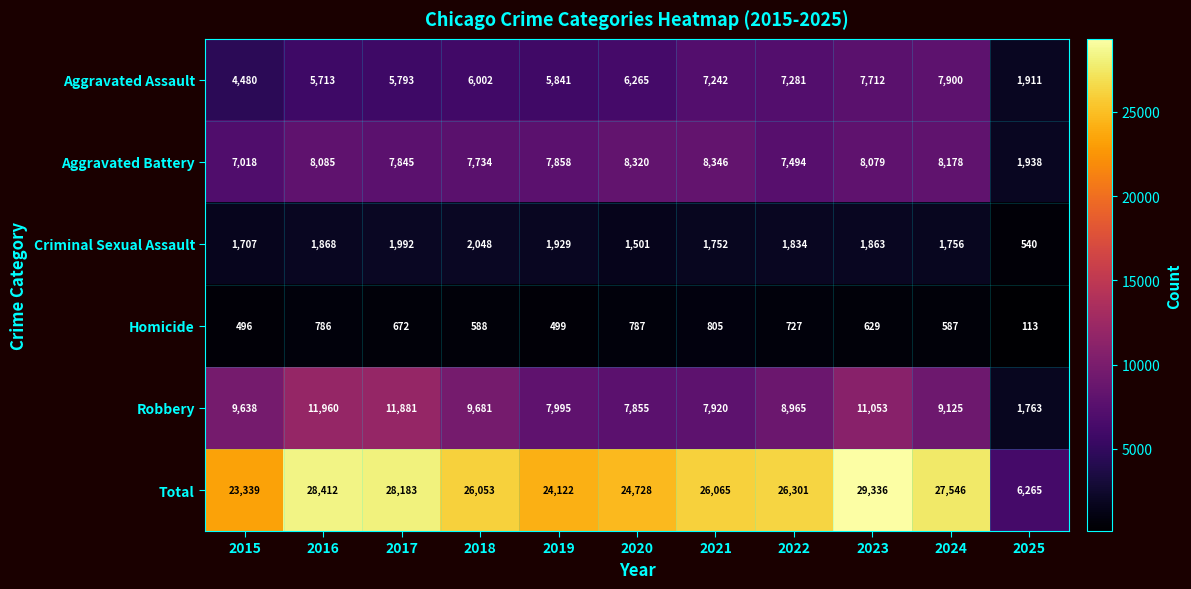

What is the total value across all series at 2023?

58672